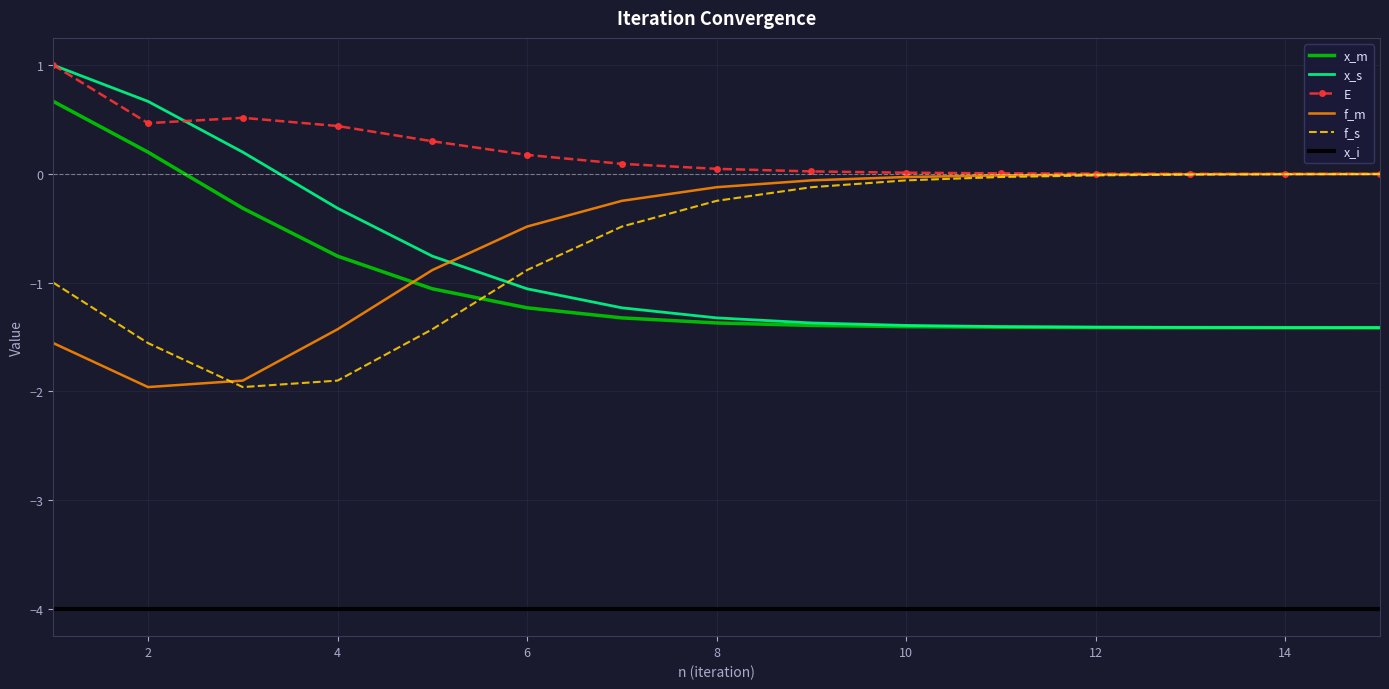

Which series has the largest total across all categories?

E